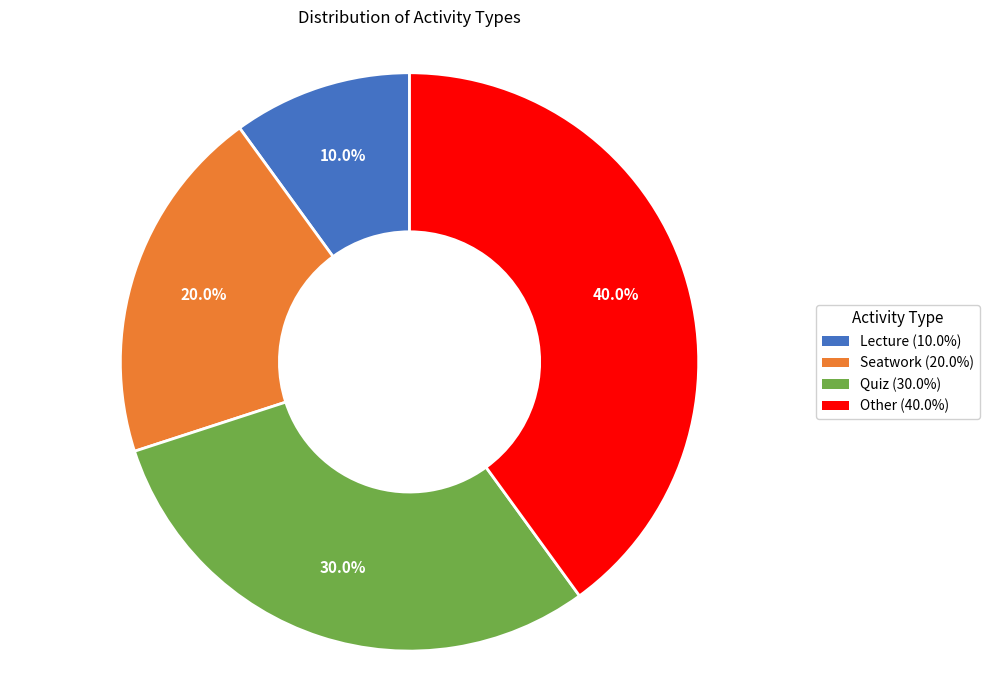

What percentage is the Other slice, to the nearest percent?

40%